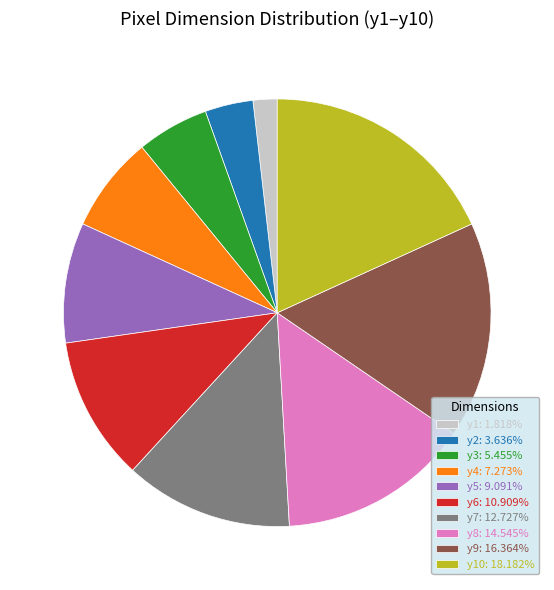

Is y2: 3.636% the majority of the pie?

No